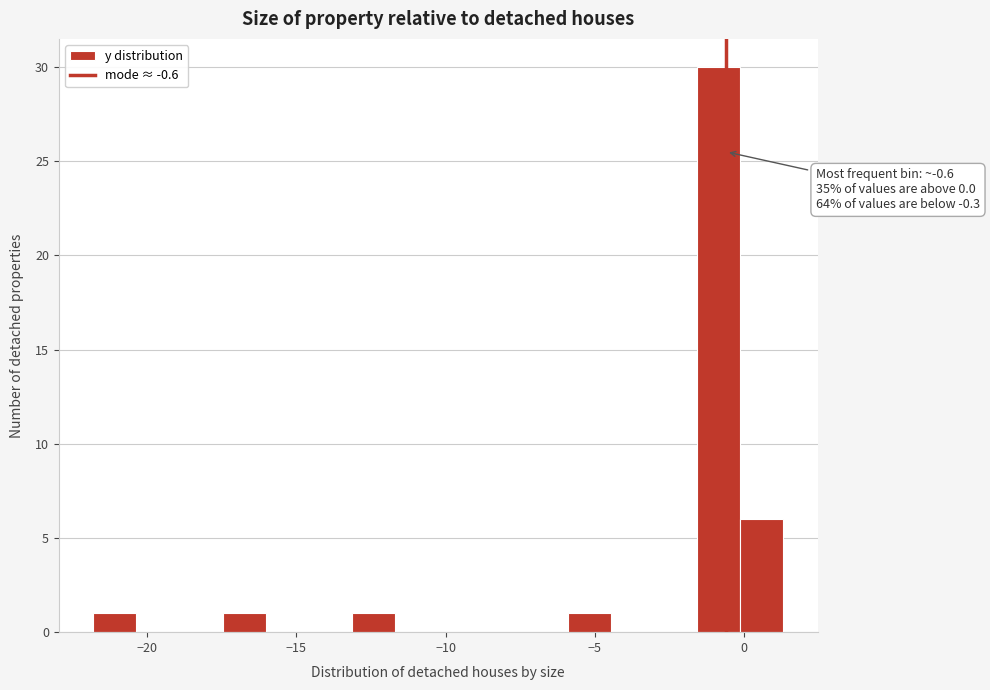

Read against the x-axis, roughly where is the centre of the tallest bar?

-1.0